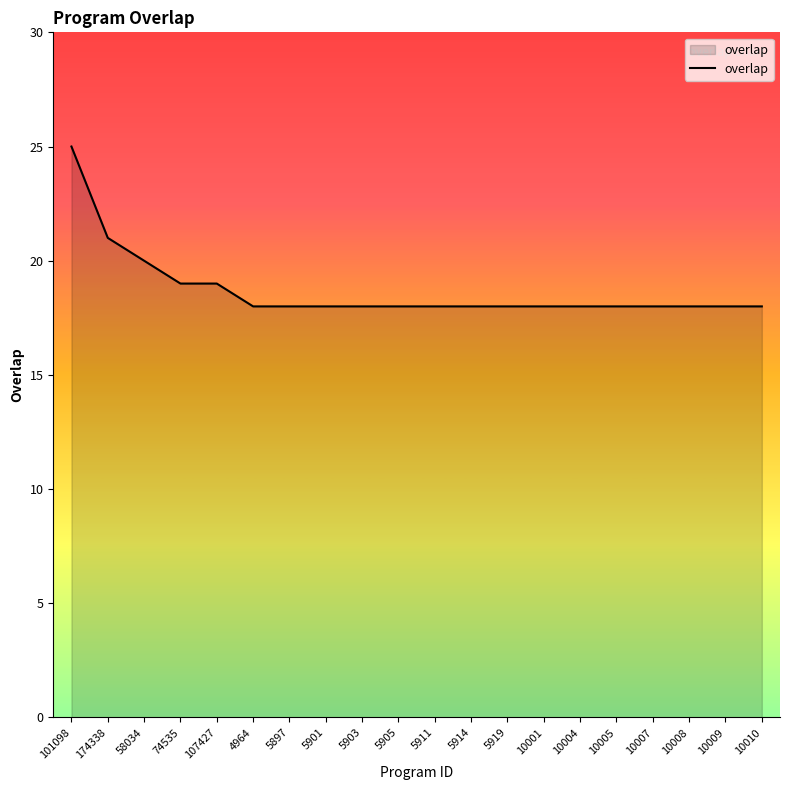

Where is the data nearest to the value 21?

174338